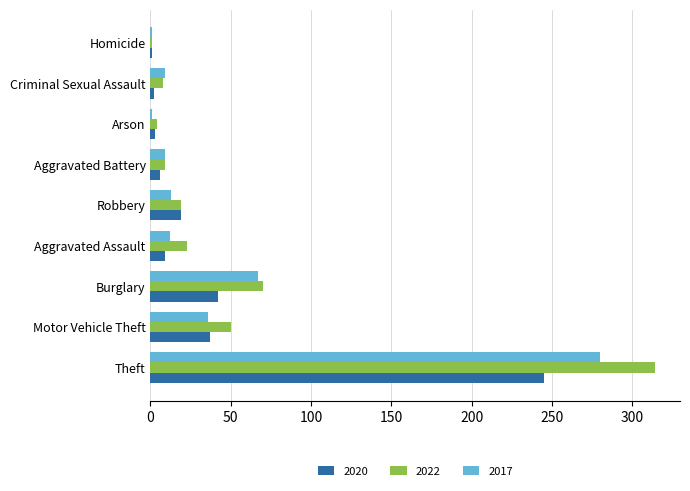

What is the average value of the 2022 series?

55